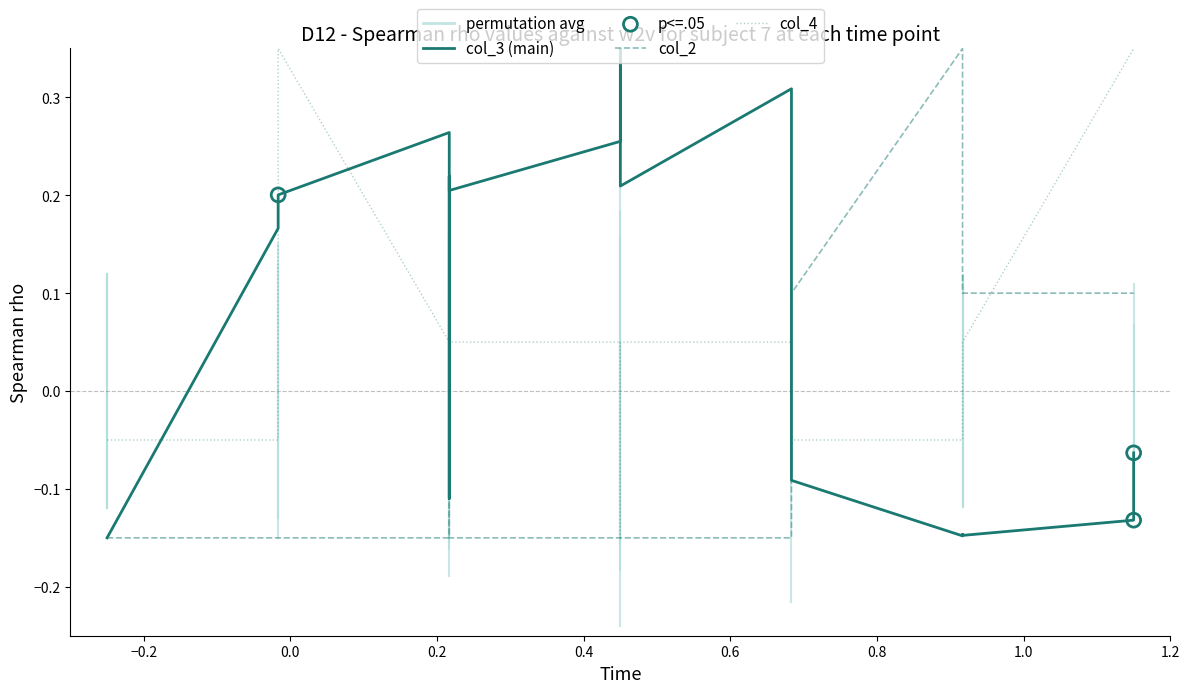

At which category is the sum across all series the highest?

1